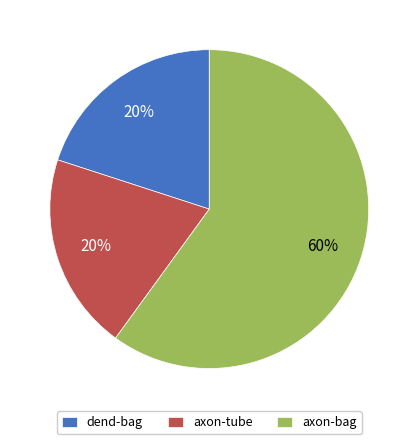

How many segments does this pie chart have?

3